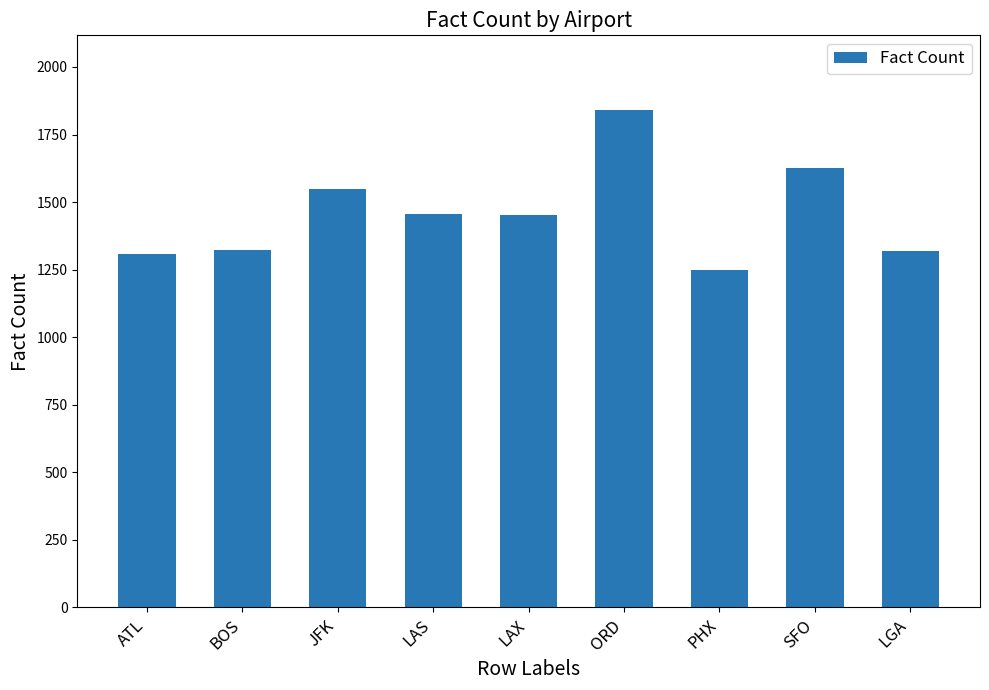

True or false: the data shows 611 at SFO.

False